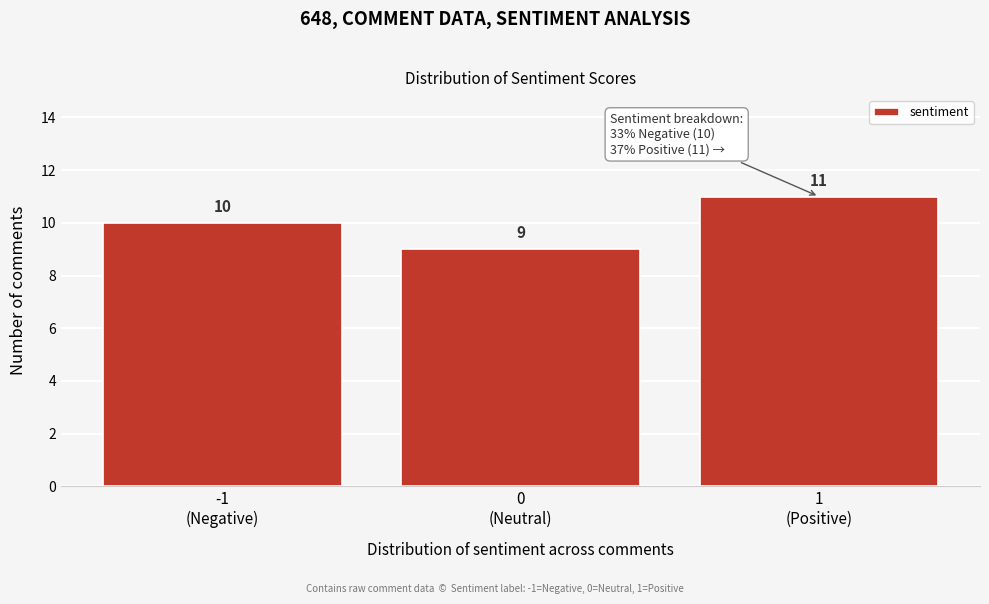

Reading left to right, list all the values displayed in this chart.

10	9	11